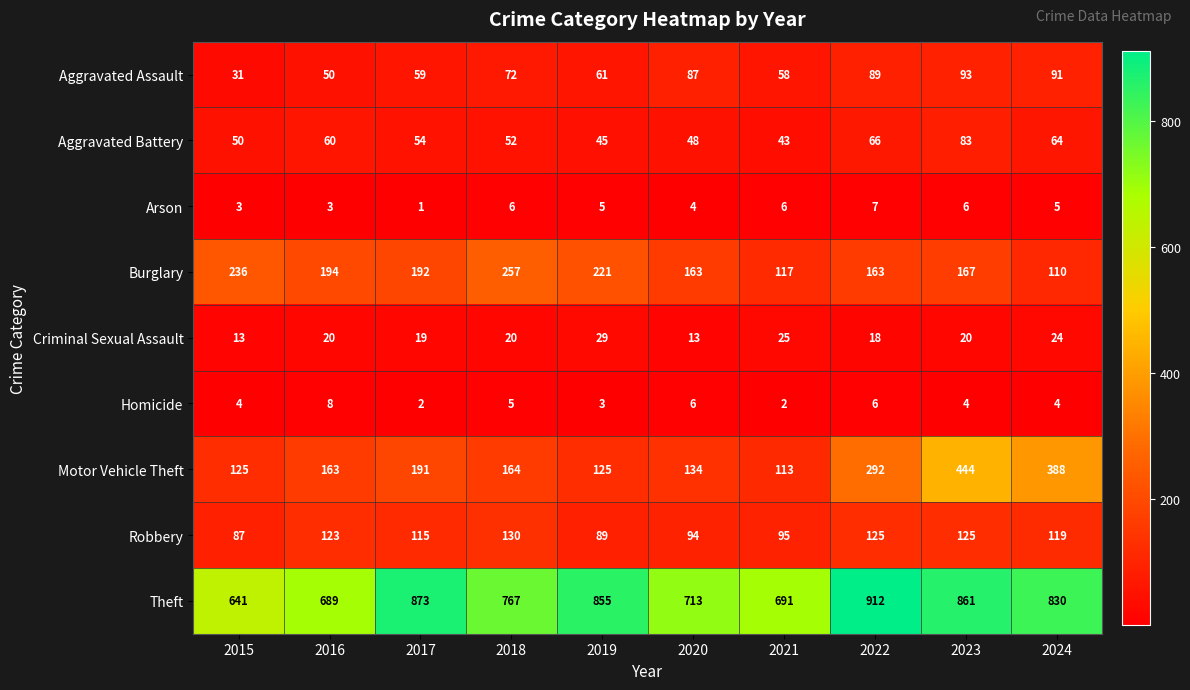

Where is Arson nearest to the value 4?

2020